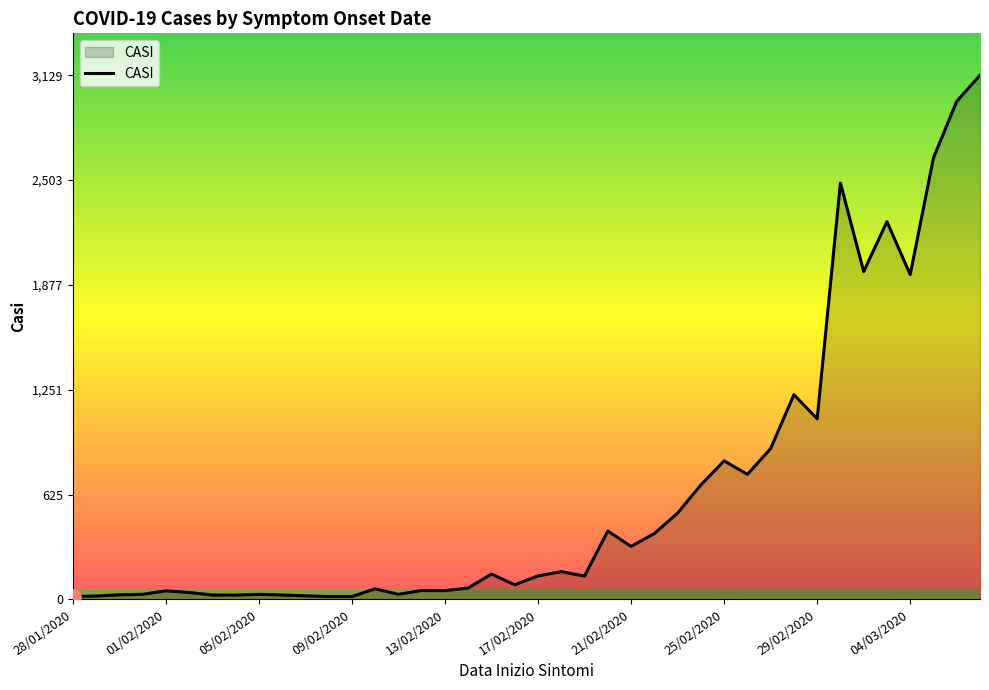

What is the greatest value displayed?

3129